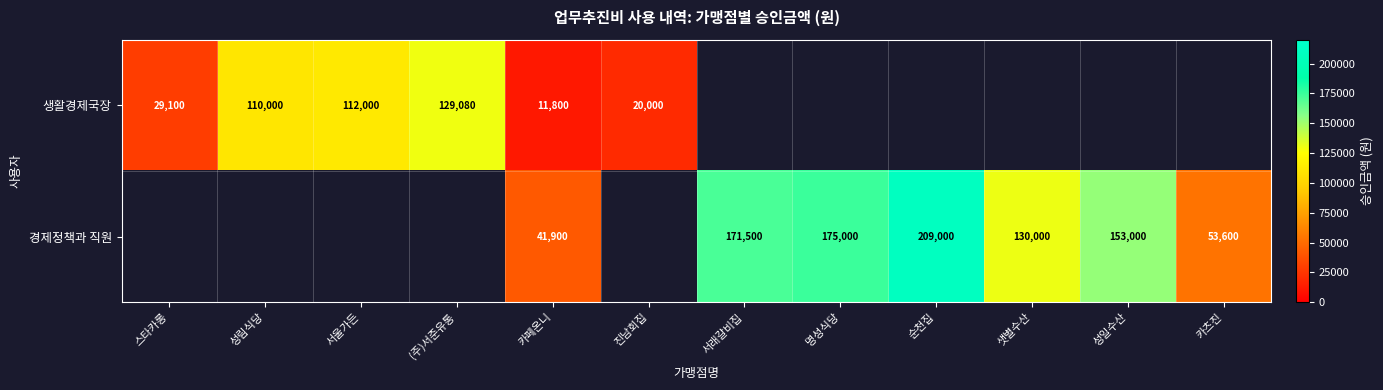

At which category is the sum across all series the highest?

카페온니